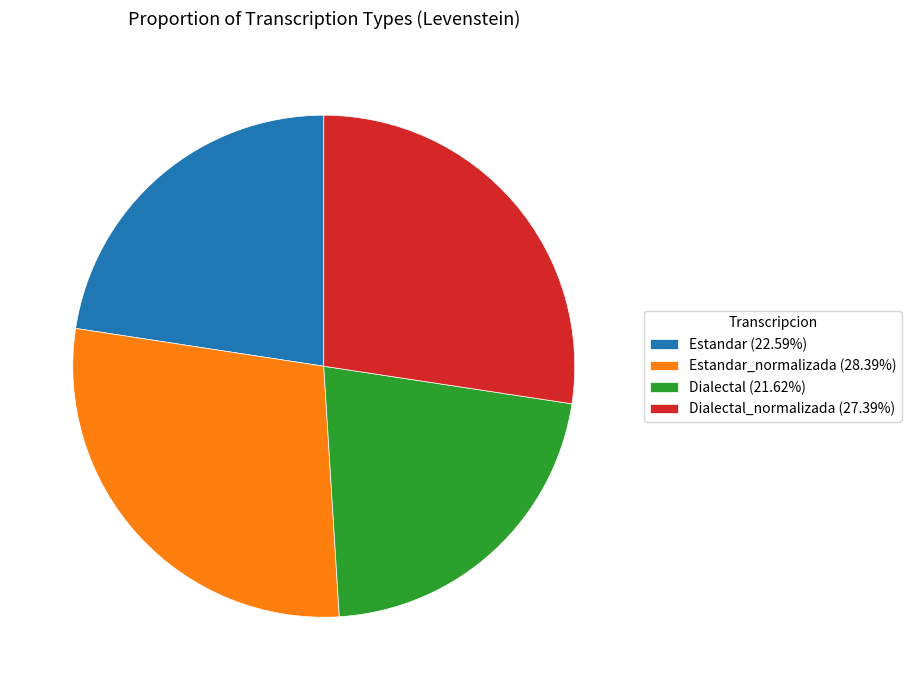

Is there any slice that represents more than half of the pie?

No